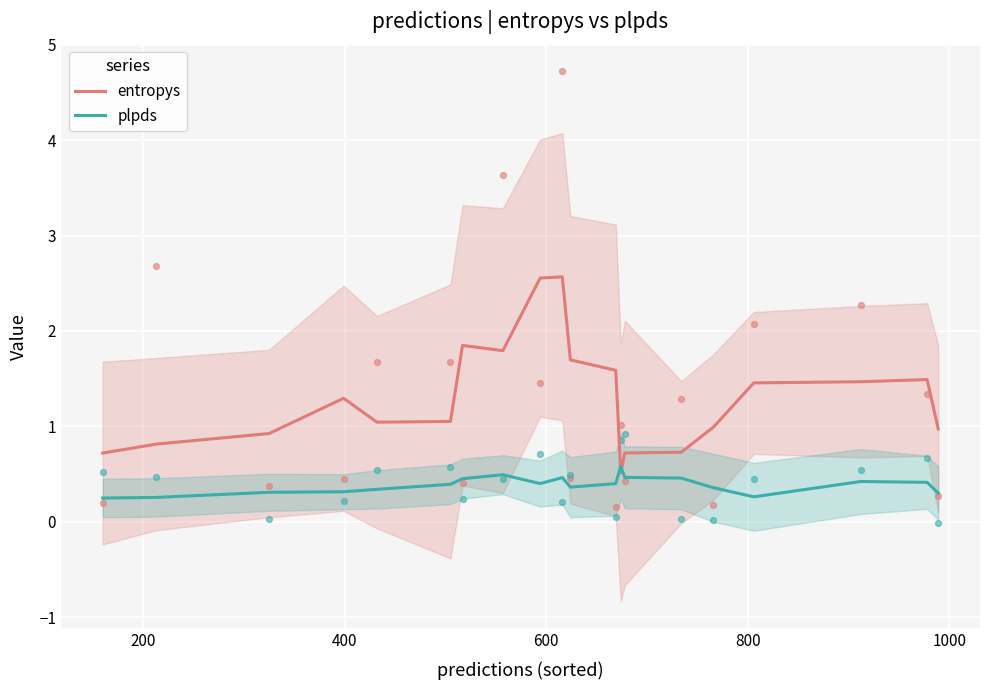

What are all the series names shown in the legend?

entropys, plpds